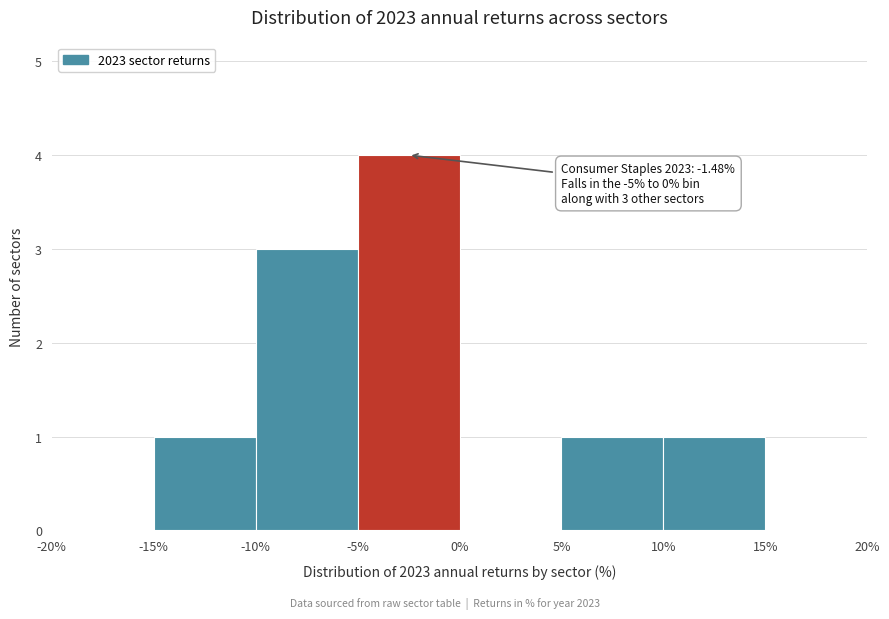

Which range on the x-axis has the tallest bar?

-5% to 0%